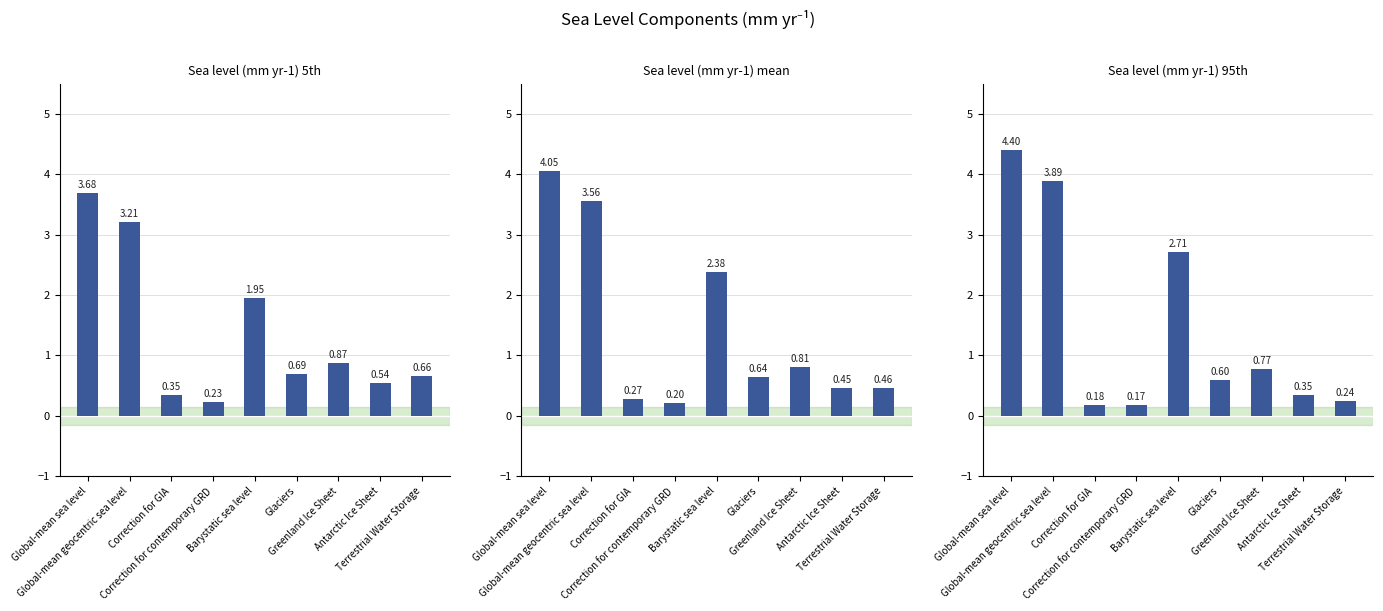

True or false: Sea level (mm yr-1) mean has a value of 0.1 at Correction for GIA.

False